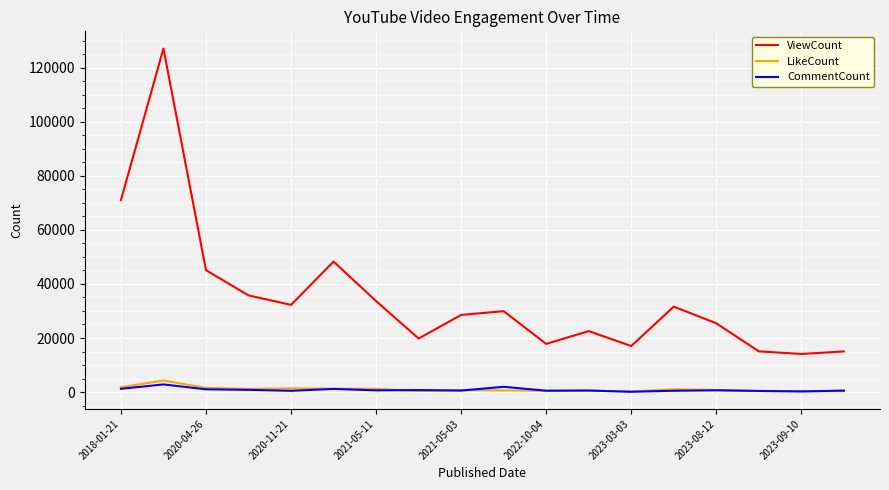

True or false: CommentCount and ViewCount intersect in this chart.

False